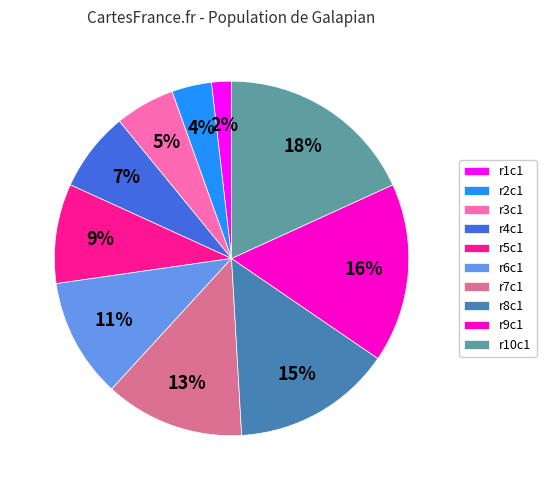

To the nearest percent, what is the difference between the r7c1 and r6c1 slice percentages?

2%